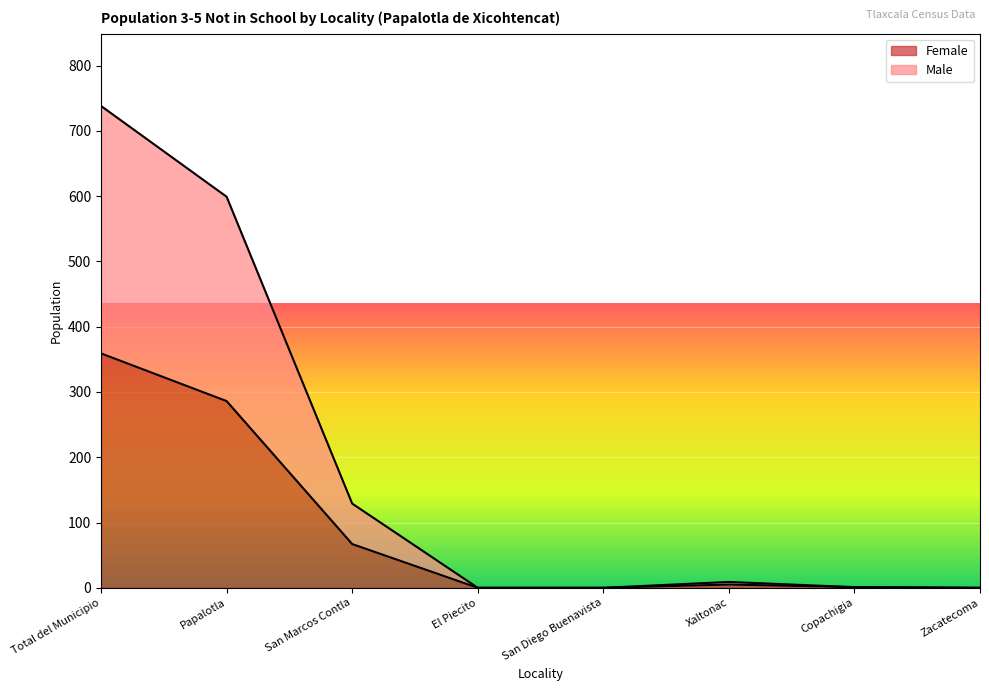

What is the difference between the Female values at Zacatecoma and Papalotla?

286